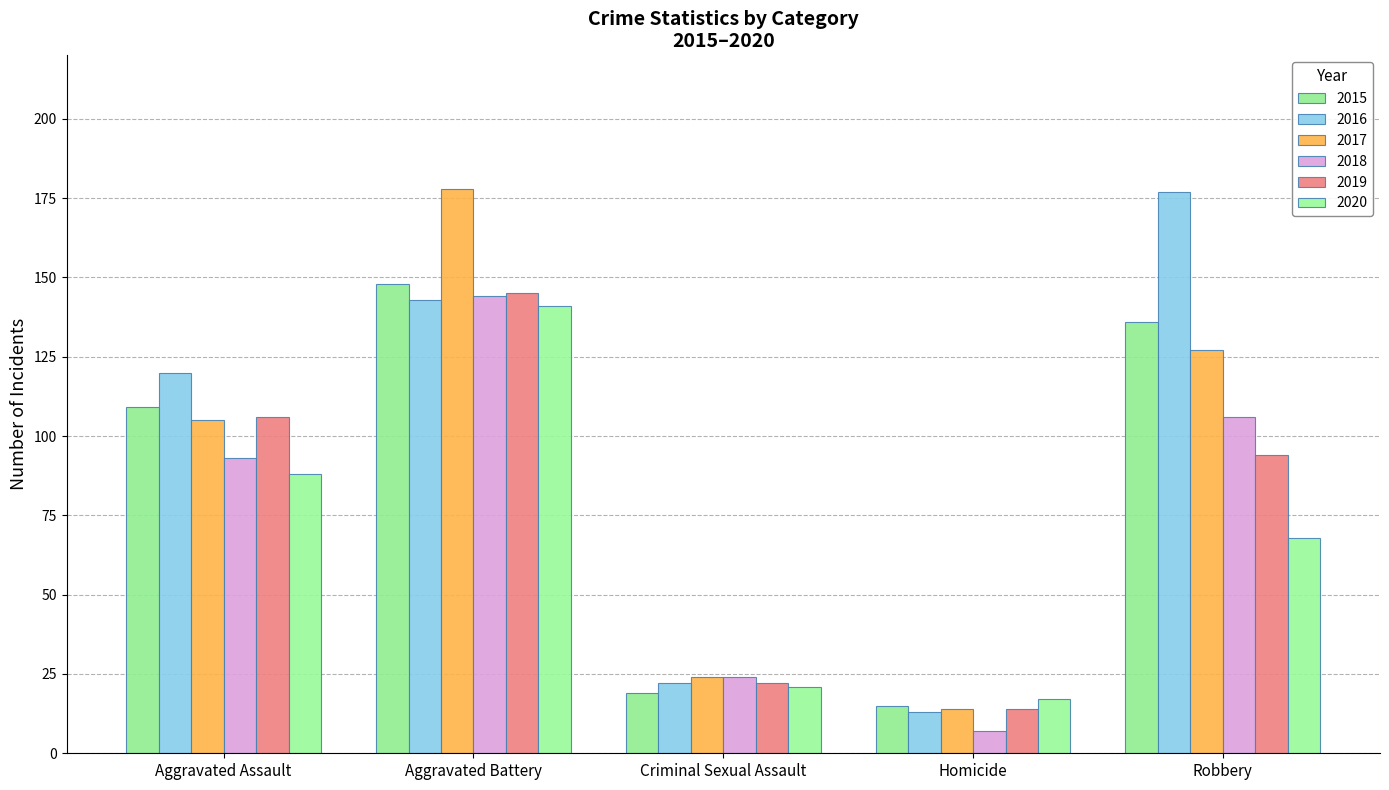

What is the smallest value displayed?

7